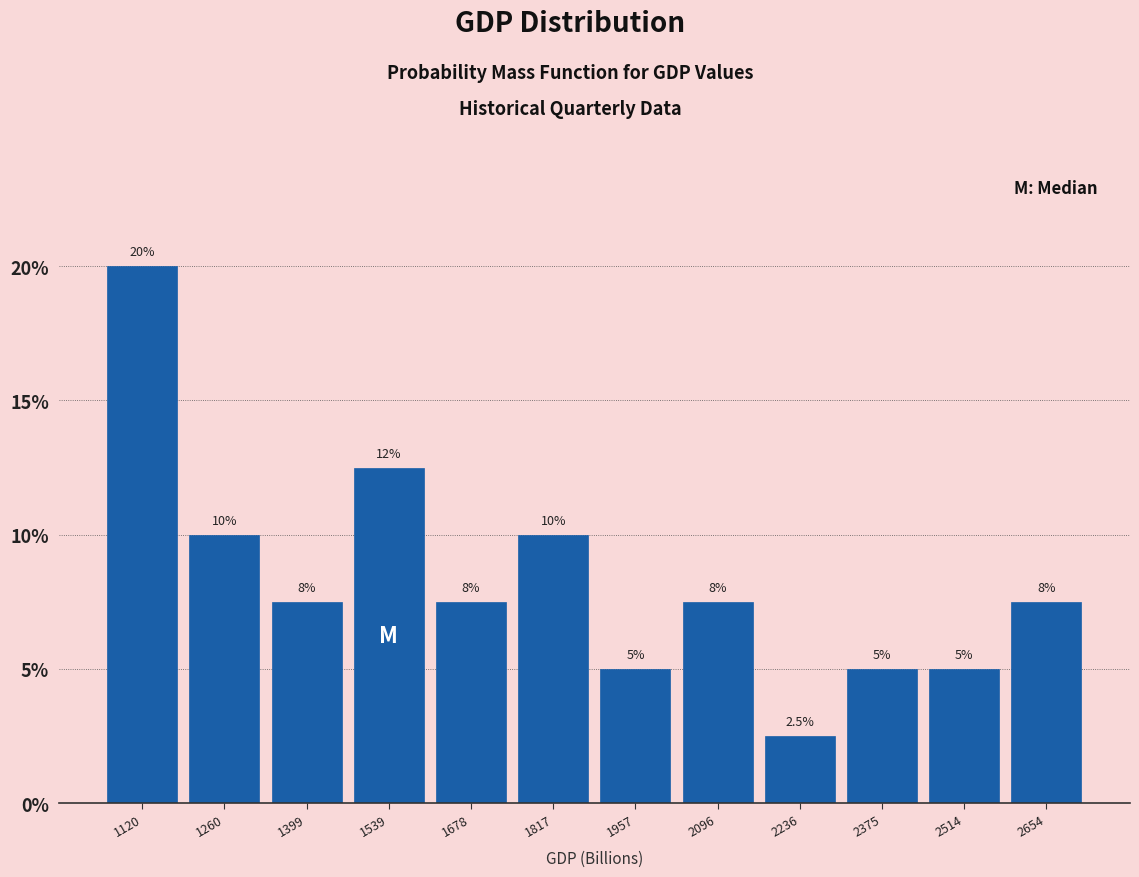

Over which range of the x-axis is the bar tallest?

1060 to 1200